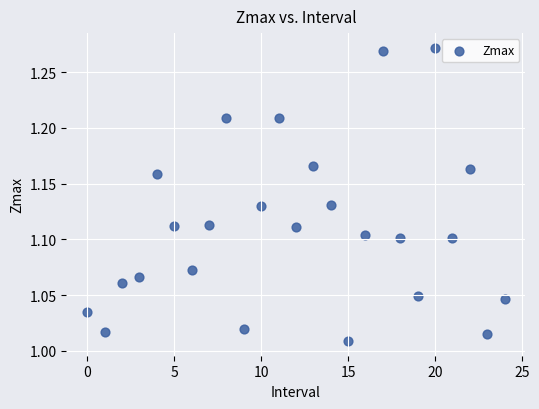

How many points are shown in the scatter plot?

25